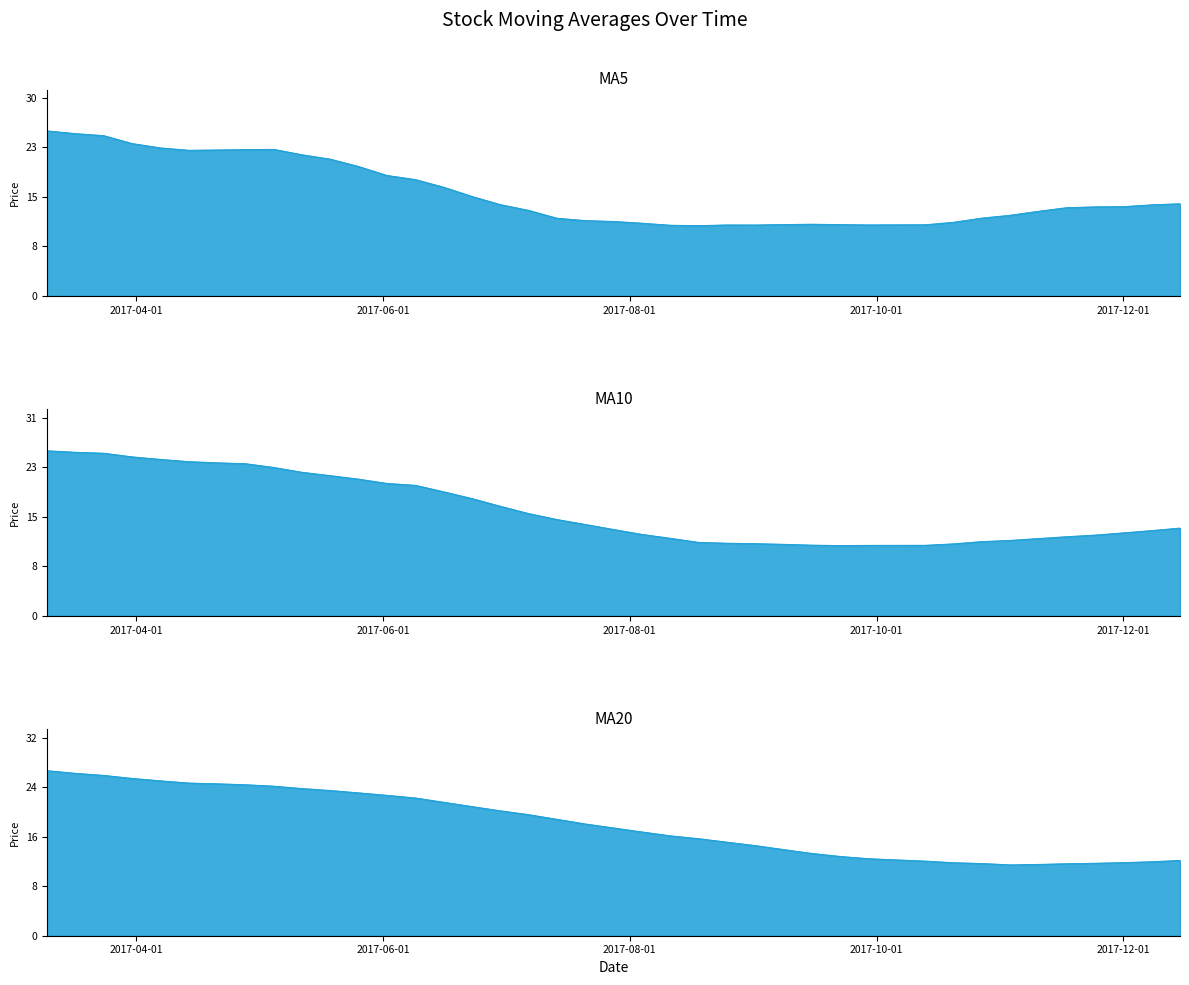

At which category is the sum across all series the highest?

2017-03-10